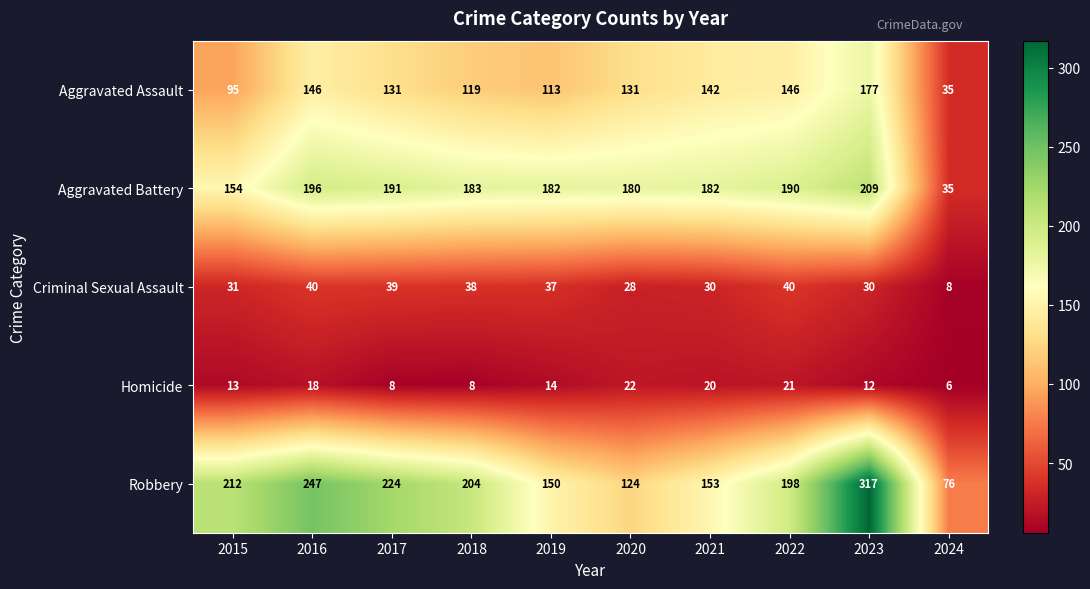

Which series has the largest total across all categories?

Robbery